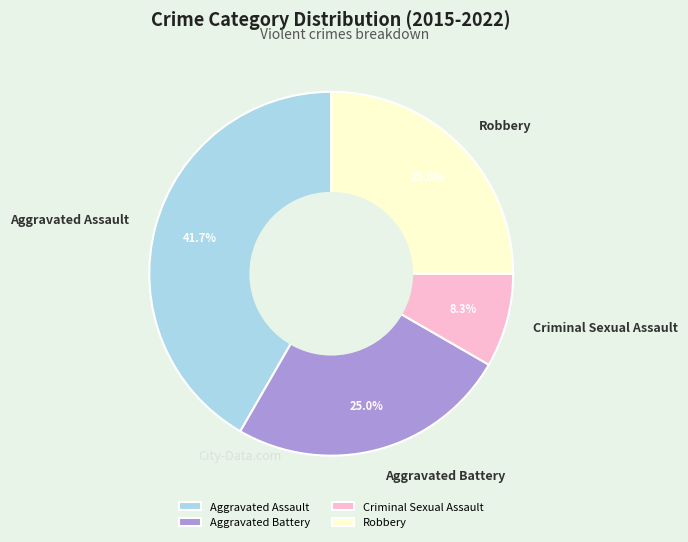

What is the largest slice in the pie chart?

Aggravated Assault